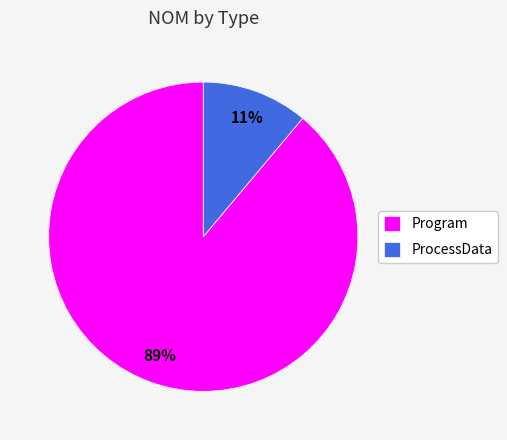

Is it true that Program is 89% of the pie?

True